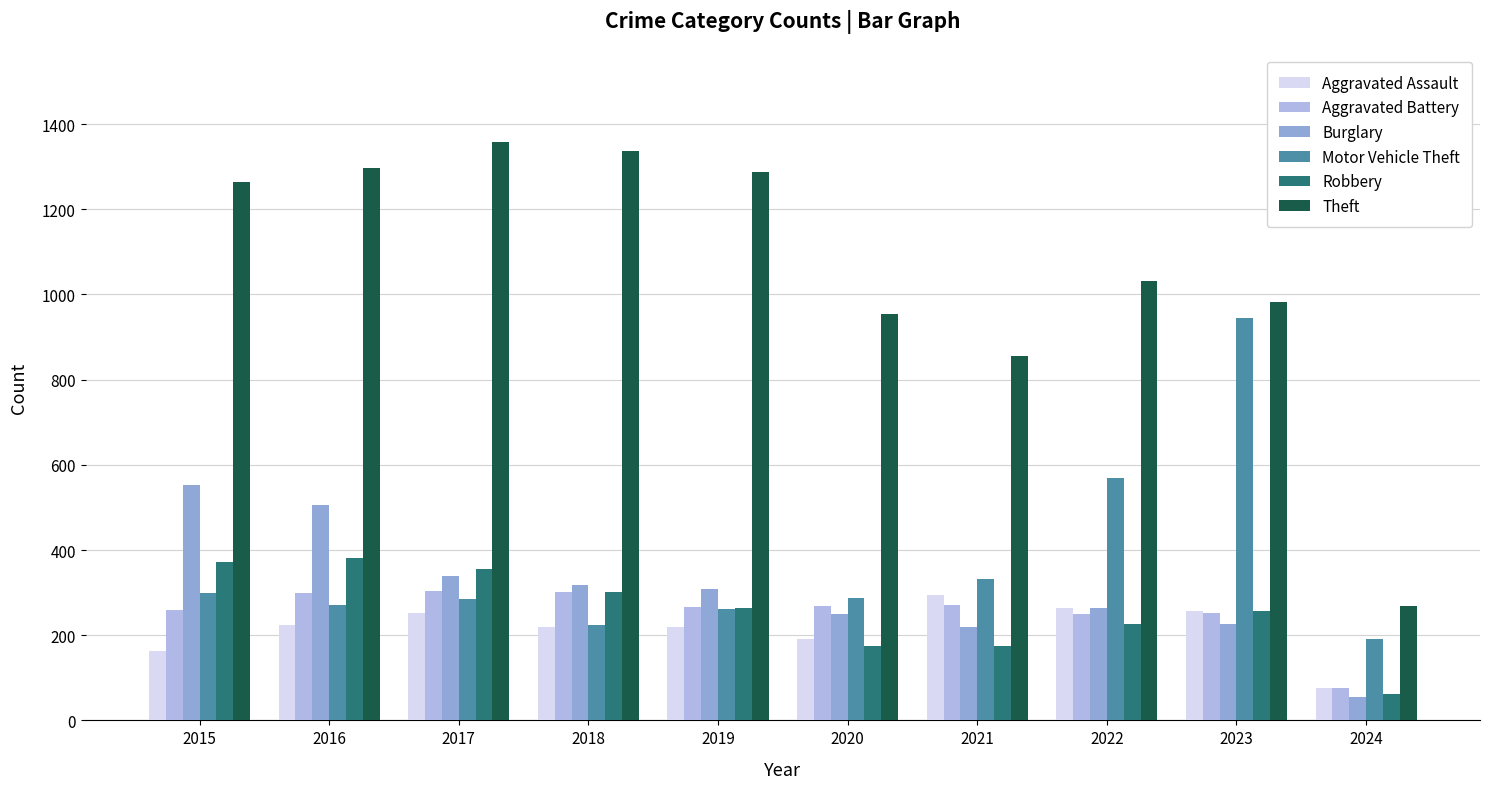

What is the approximate value of Robbery at 2020?

174